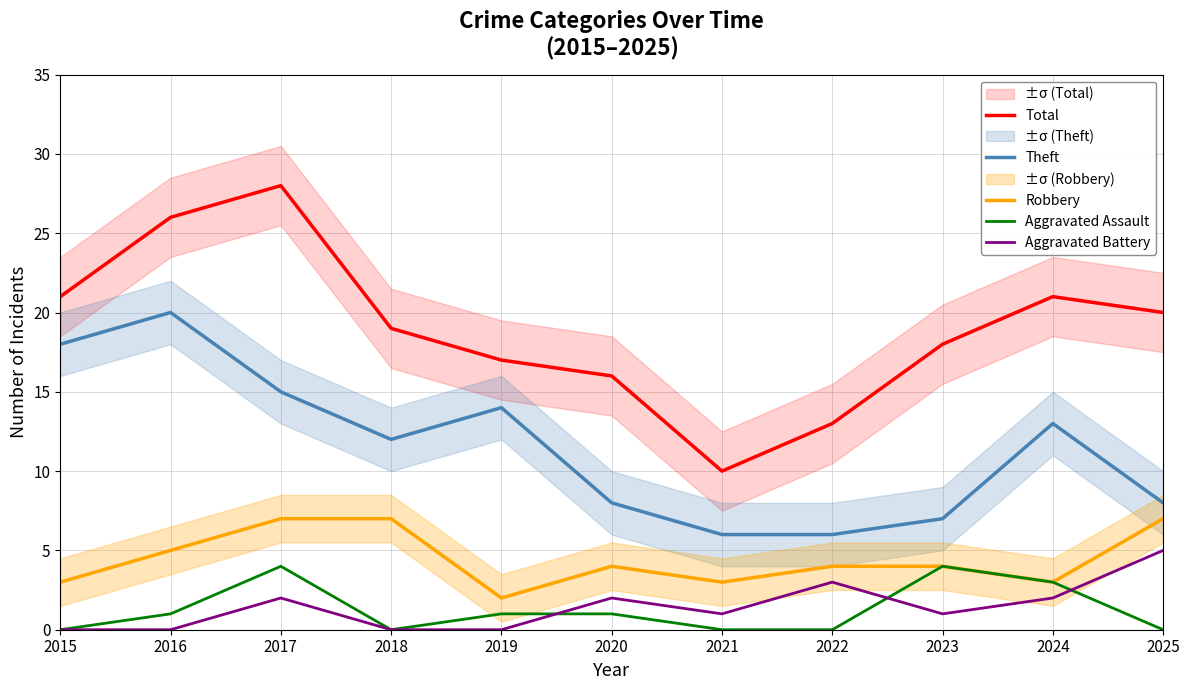

Reading left to right, transcribe all the data shown in this chart.

Total: 2015=21	2016=26	2017=28	2018=19	2019=17	2020=16	2021=10	2022=13	2023=18	2024=21	2025=20
Theft: 2015=18	2016=20	2017=15	2018=12	2019=14	2020=8	2021=6	2022=6	2023=7	2024=13	2025=8
Robbery: 2015=3	2016=5	2017=7	2018=7	2019=2	2020=4	2021=3	2022=4	2023=4	2024=3	2025=7
Aggravated Assault: 2015=0	2016=1	2017=4	2018=0	2019=1	2020=1	2021=0	2022=0	2023=4	2024=3	2025=0
Aggravated Battery: 2015=0	2016=0	2017=2	2018=0	2019=0	2020=2	2021=1	2022=3	2023=1	2024=2	2025=5